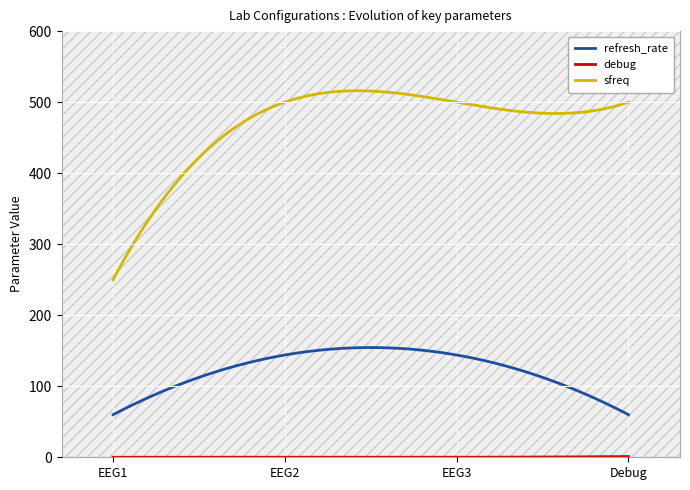

At which category is the sum across all series the highest?

EEG2